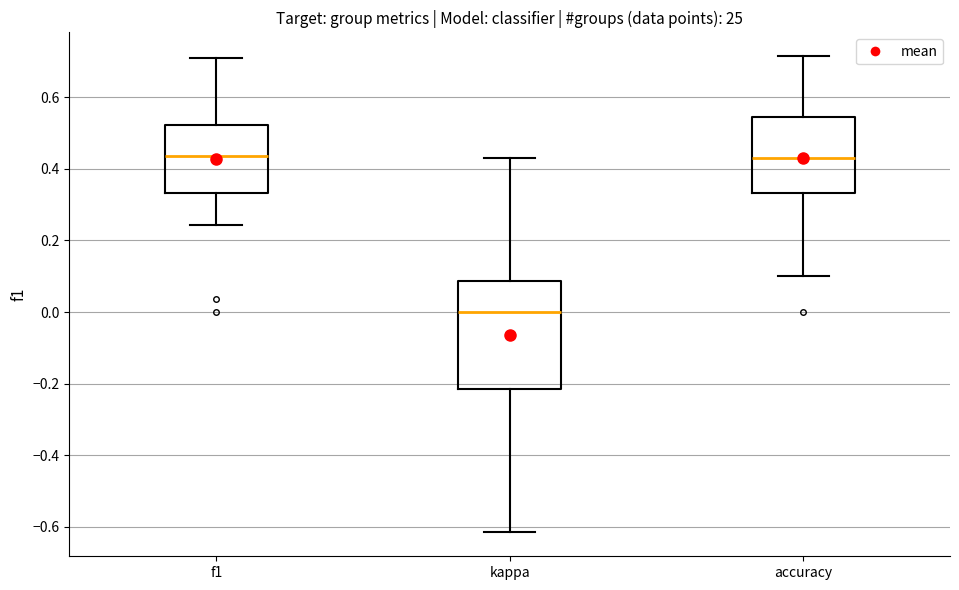

Reading left to right, transcribe this box plot: for each box, give where its median line is, the range the box spans, and where its two whiskers end, as read against the y-axis. The values are not printed on the chart, so give them approximately, as read against the axis.

f1: median 0.44, box 0.34 to 0.52, whiskers 0.24 to 0.70
kappa: median 0.00, box -0.22 to 0.08, whiskers -0.62 to 0.42
accuracy: median 0.42, box 0.34 to 0.54, whiskers 0.10 to 0.72